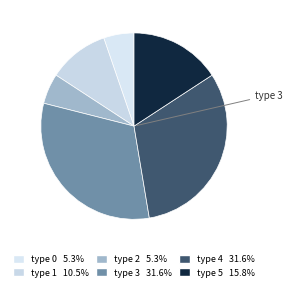

Count the number of slices in the pie.

6